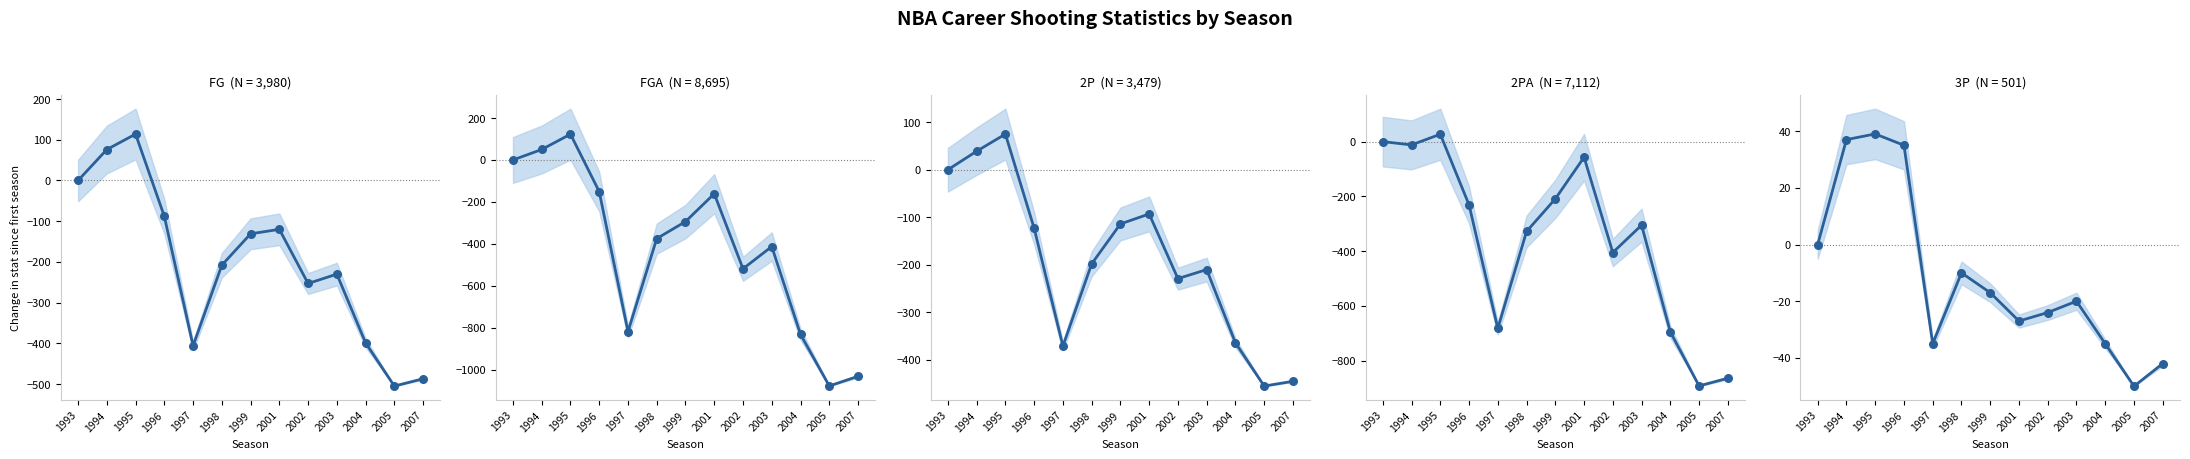

What is the total value across all series at 2005?

-2980